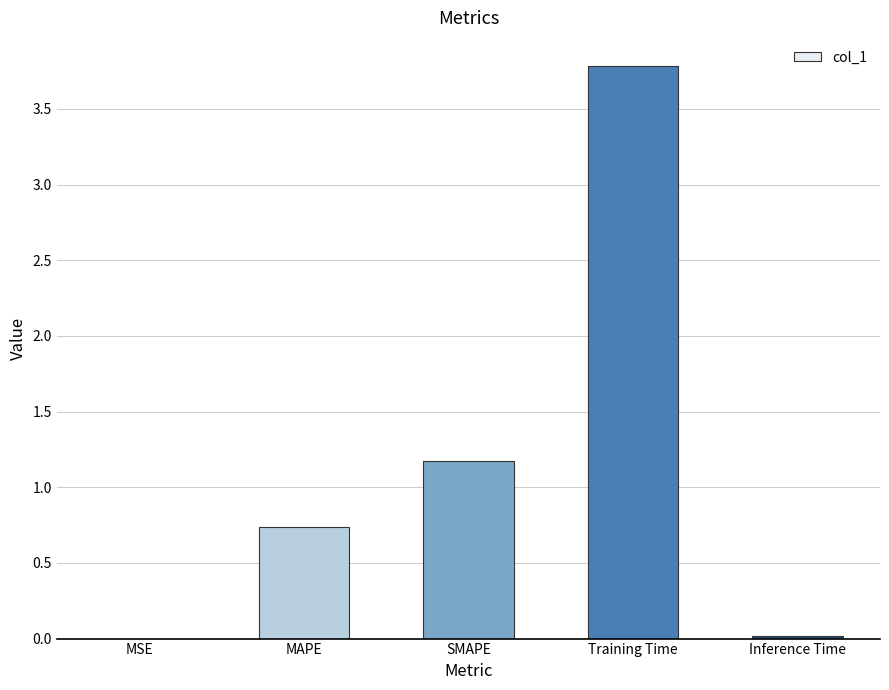

What is the sum of the values at Training Time and MSE?

3.8